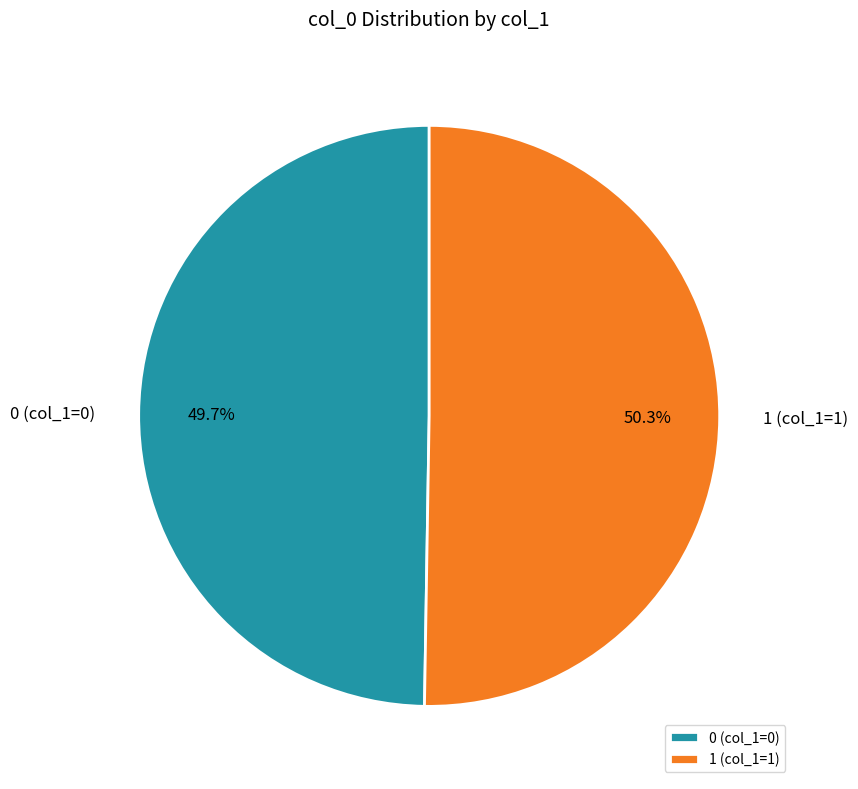

Rank the categories by value from highest to lowest.

1 (col_1=1), 0 (col_1=0)